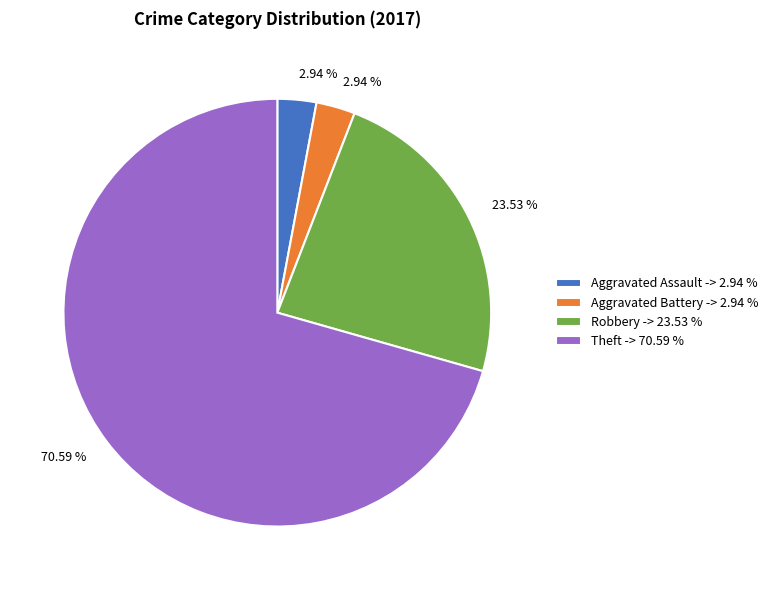

Between Aggravated Assault and Theft, which is larger?

Theft